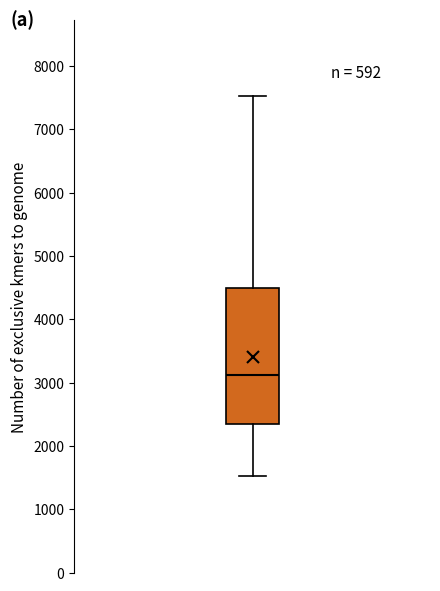

Transcribe this box plot: give where the median line is, the range the box spans, and where the two whiskers end, as read against the y-axis. The values are not printed on the chart, so give them approximately, as read against the axis.

median 3100, box 2300 to 4500, whiskers 1500 to 7500